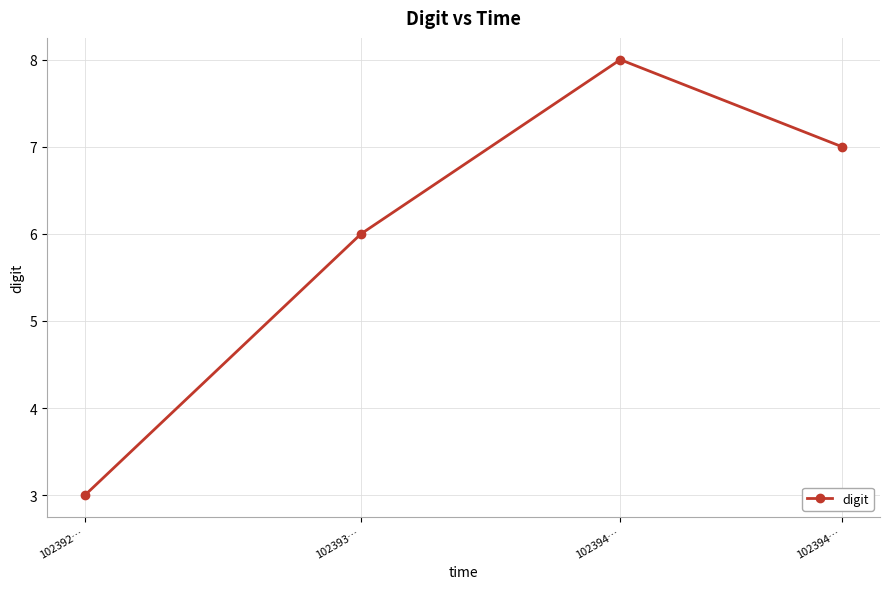

What value does the data have at 102393…?

6